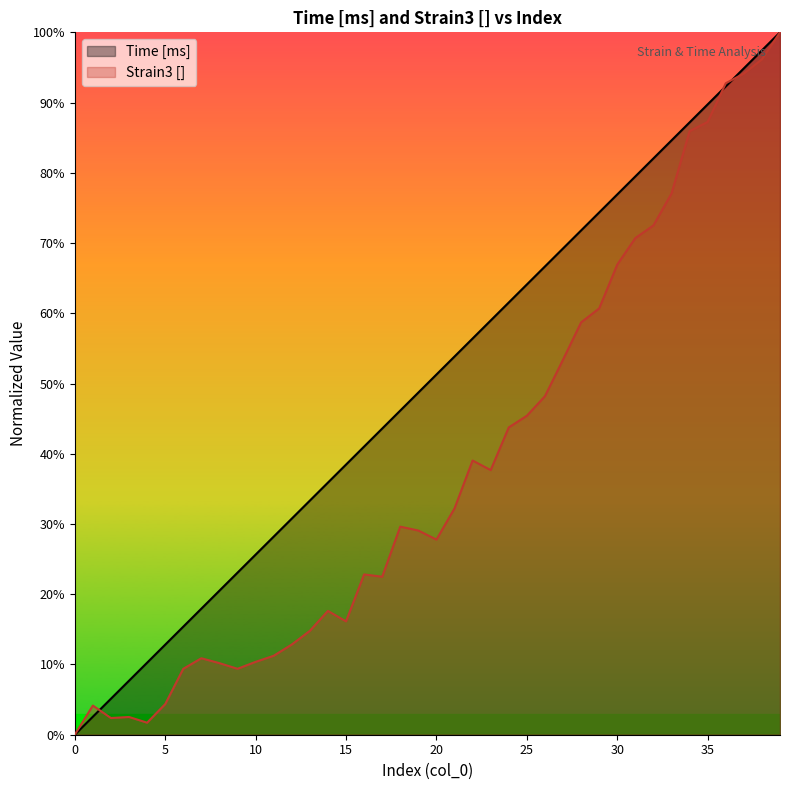

True or false: Time [ms] has more than 2 interior local peaks.

False